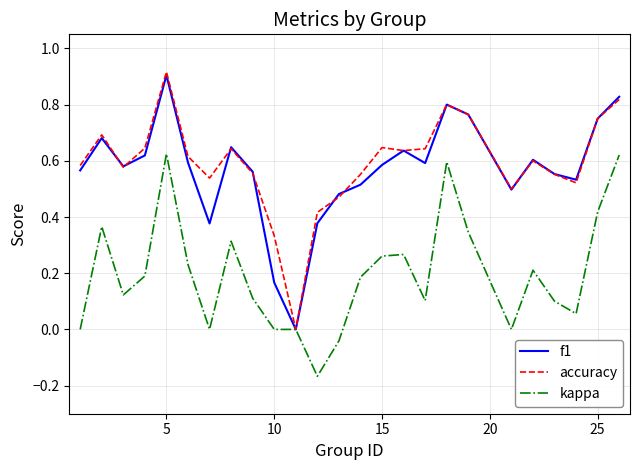

Which series has the widest spread of values?

accuracy